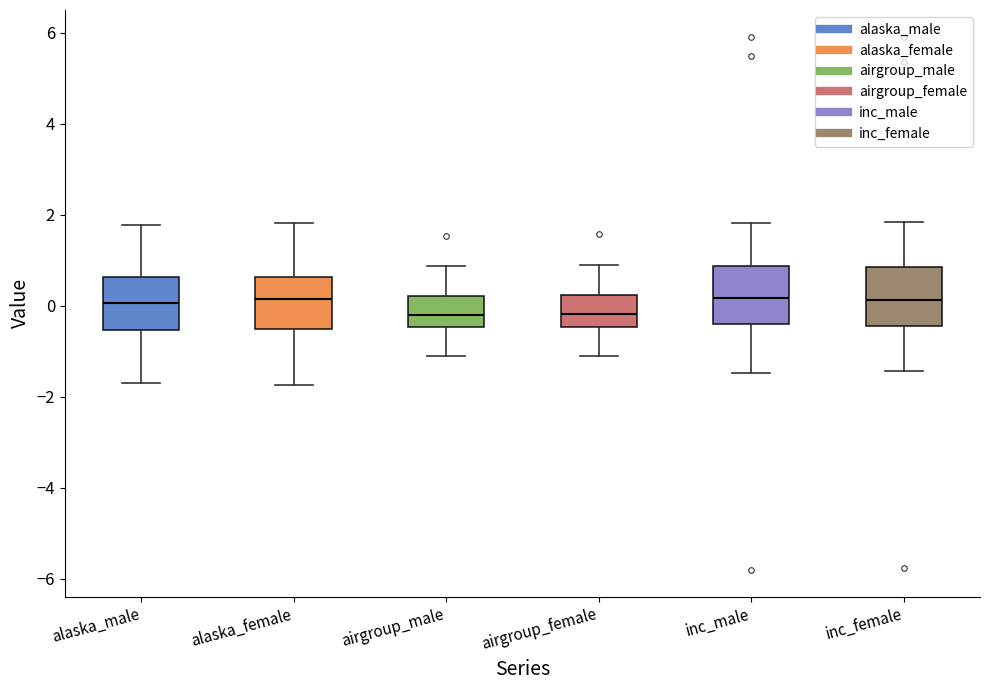

Where is the lower edge of the box for airgroup_female on the y-axis? The values are not printed on the chart, so give them approximately, as read against the axis.

-0.4